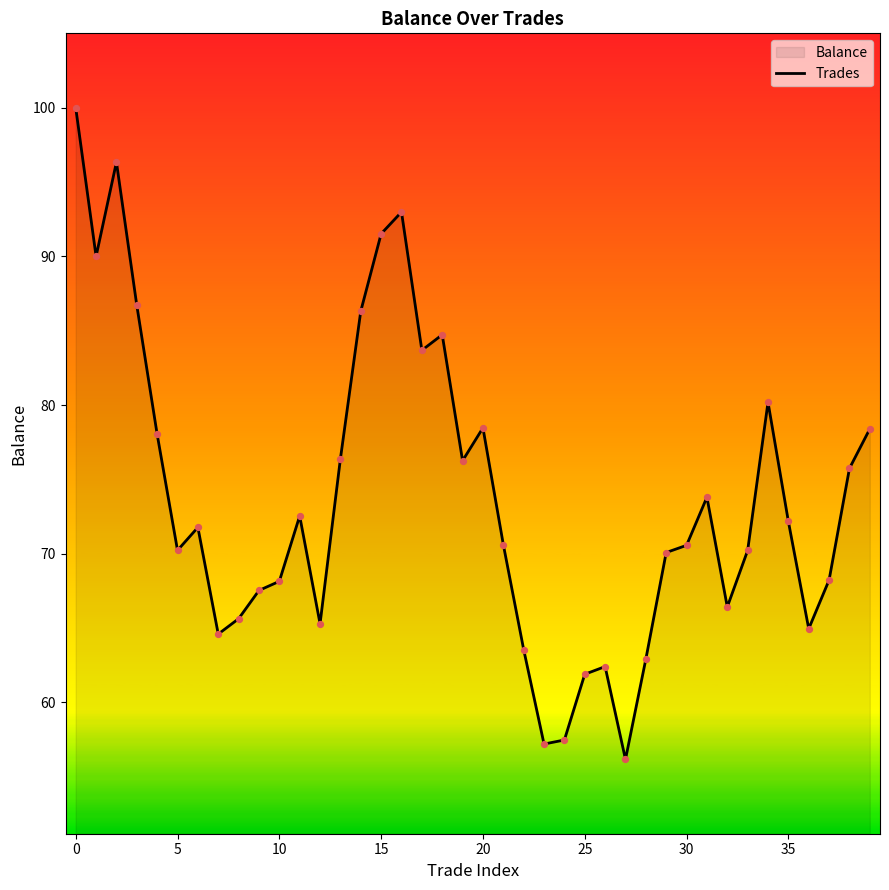

What is the smallest value displayed?

56.2